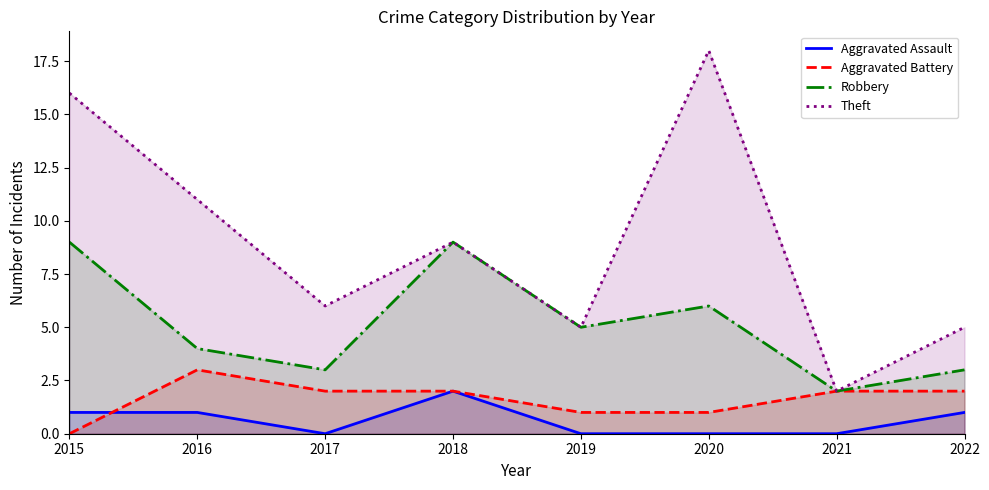

Reading left to right, what are all the values shown in this chart?

Aggravated Assault: 1	1	0	2	0	0	0	1
Aggravated Battery: 0	3	2	2	1	1	2	2
Robbery: 9	4	3	9	5	6	2	3
Theft: 16	11	6	9	5	18	2	5